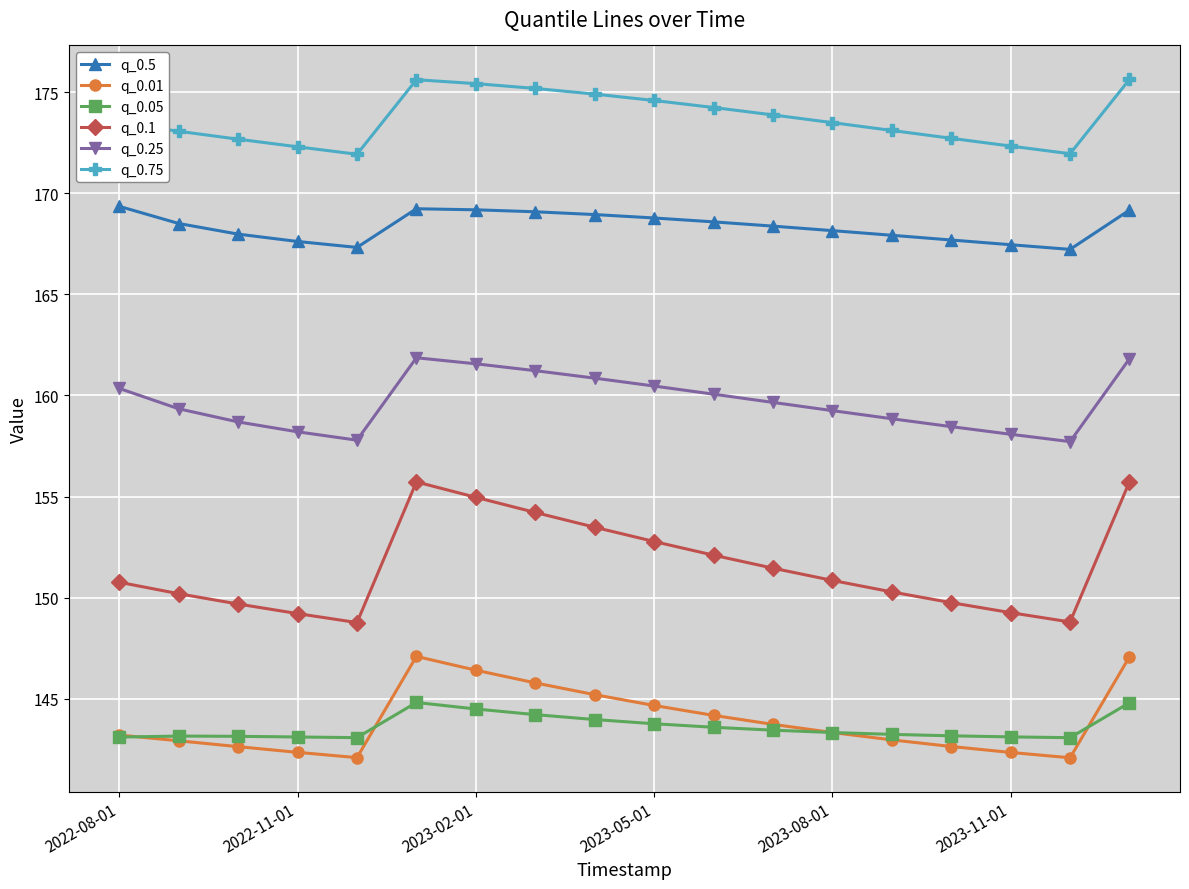

At how many categories does at least one series exceed 159?

18